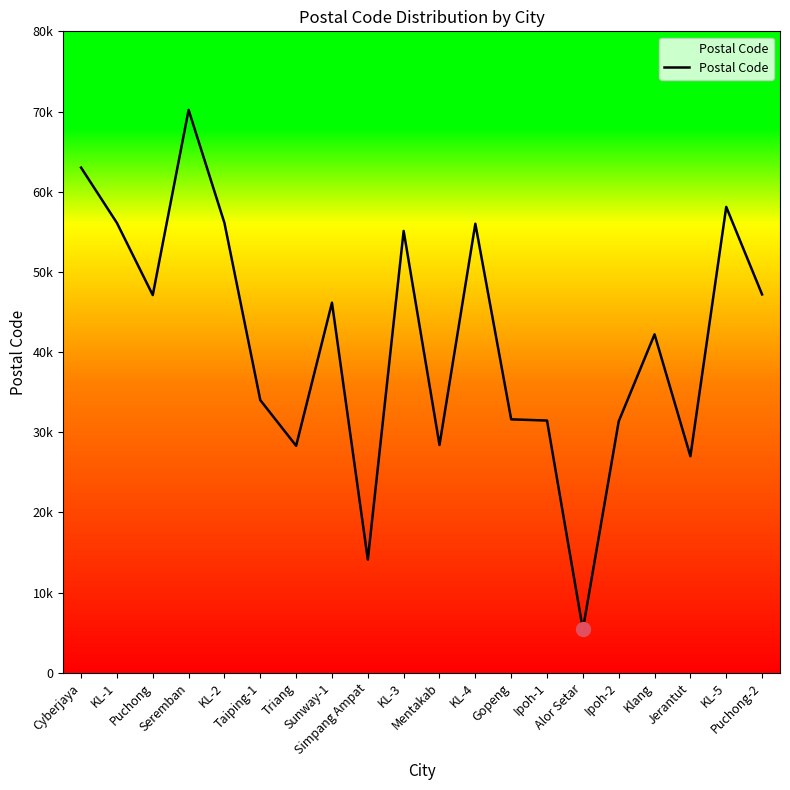

True or false: the data shows 50446 at Ipoh-1.

False